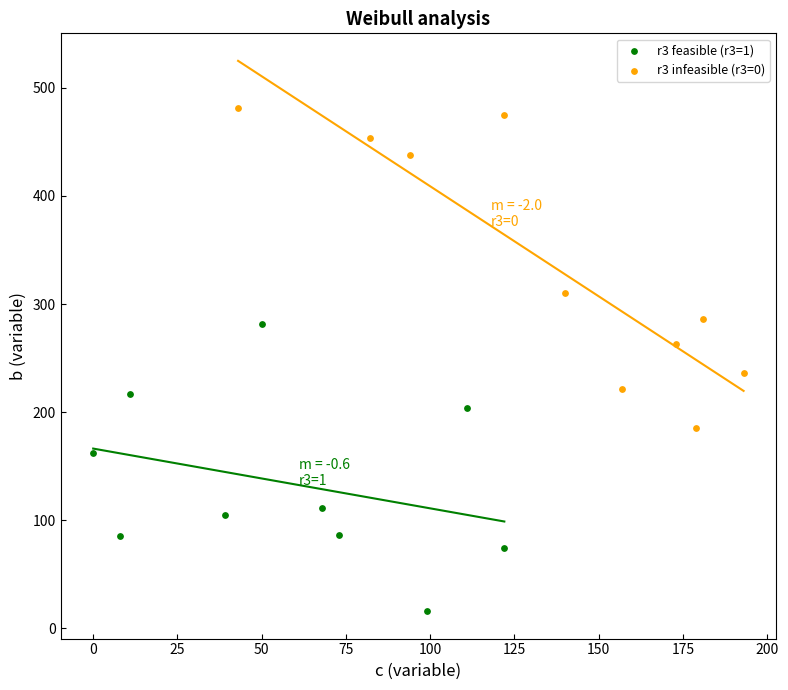

Which series reaches the minimum Y coordinate?

r3 feasible (r3=1)